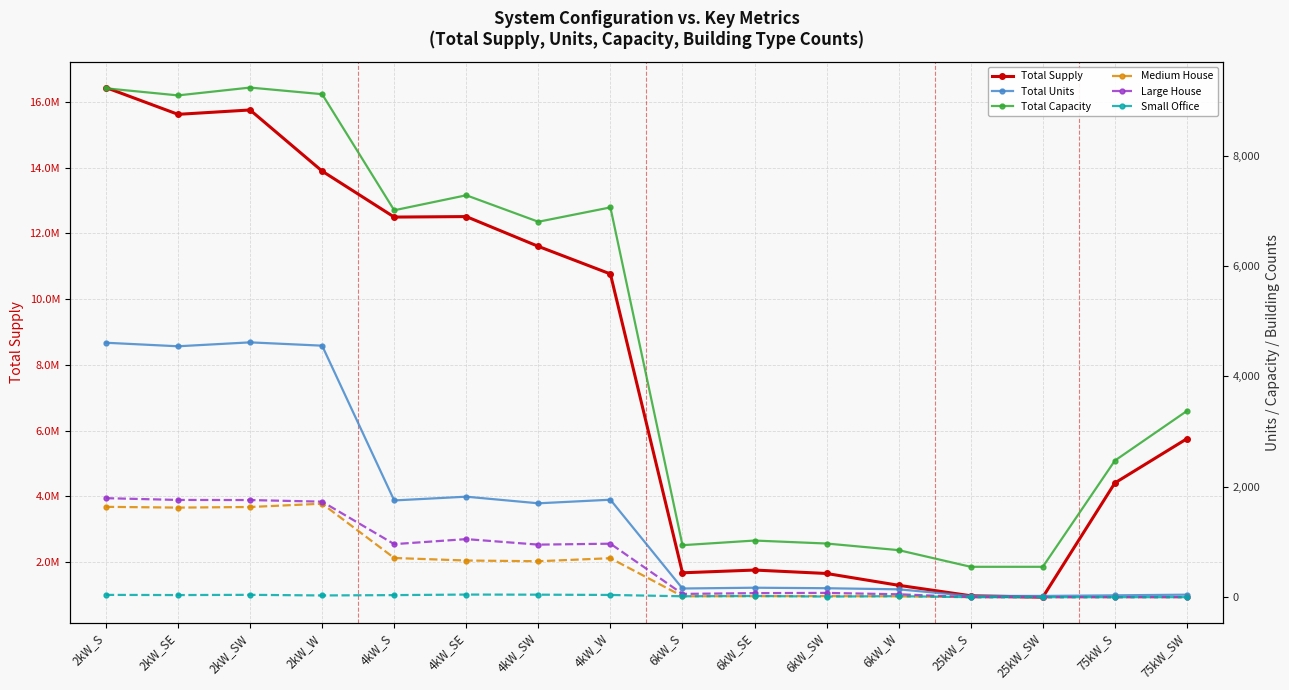

Between 2kW_SW and 75kW_S, which series saw the biggest shift?

Total Supply